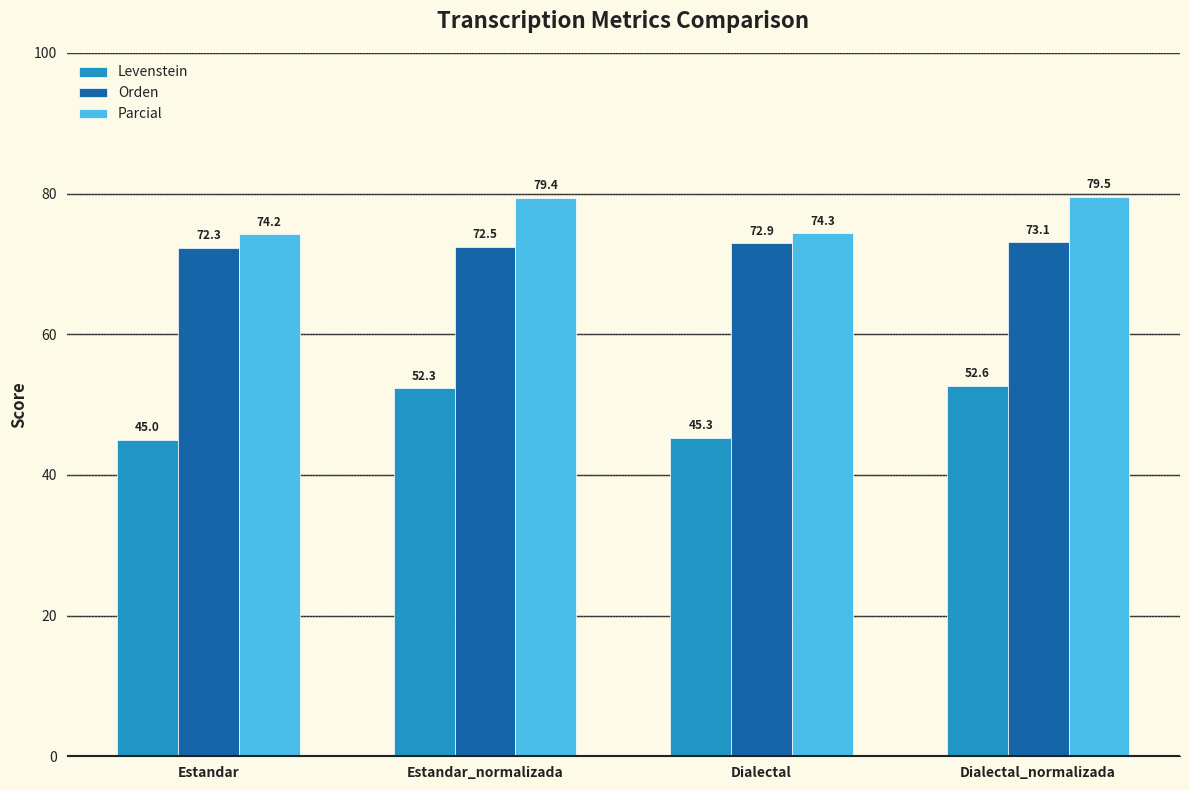

What is the sum of the Orden values at Estandar_normalizada and Dialectal?

145.4